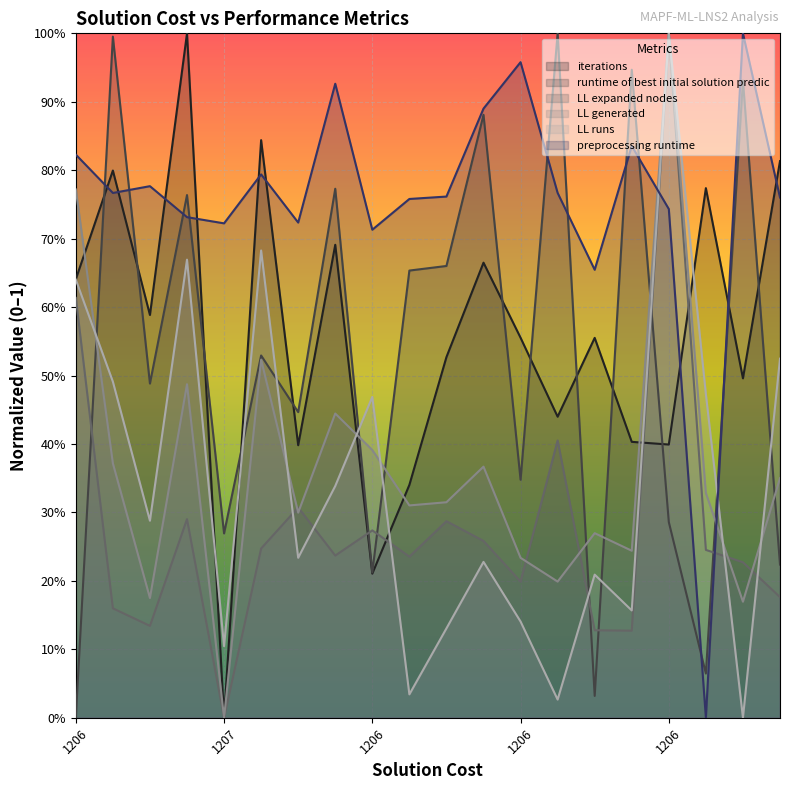

True or false: LL expanded nodes has more than 1 interior local peaks.

True